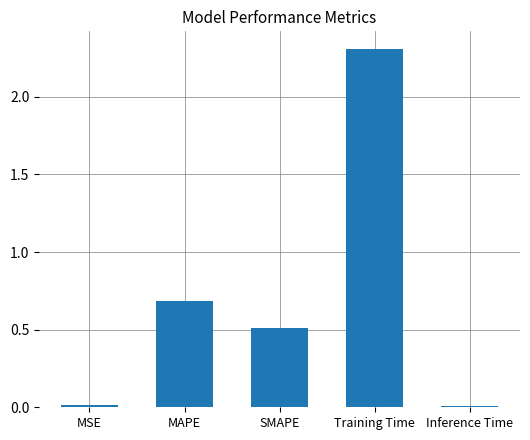

What is the ratio of the value at MAPE to the value at Training Time?

0.3